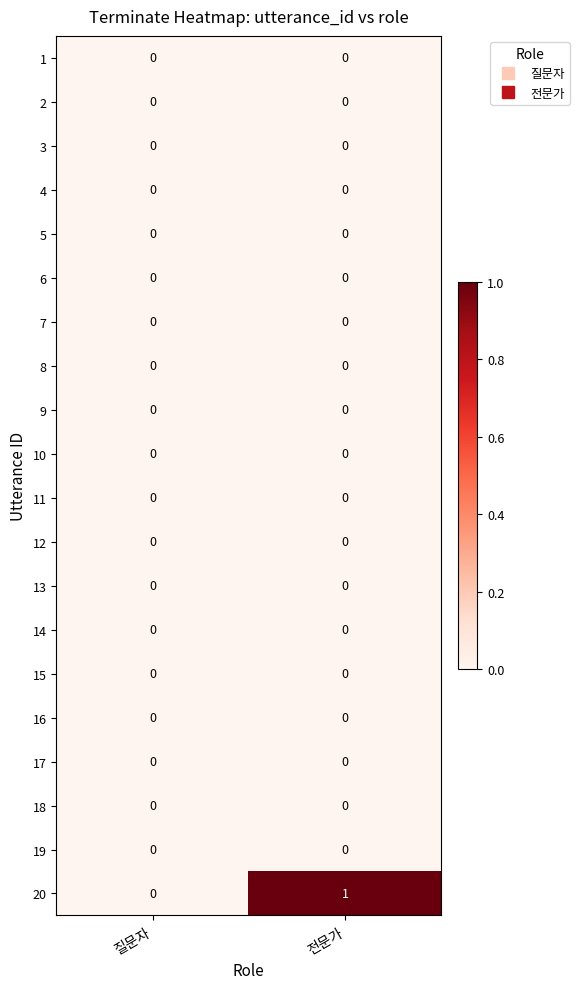

Where is 20 nearest to the value 0?

질문자